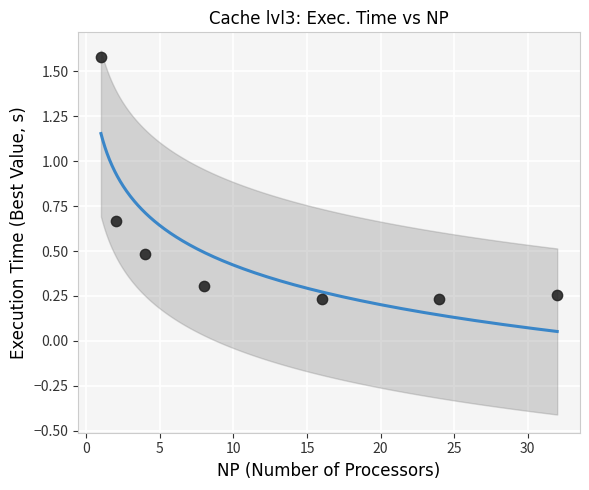

What is the range of X values (max minus min)?

31.0